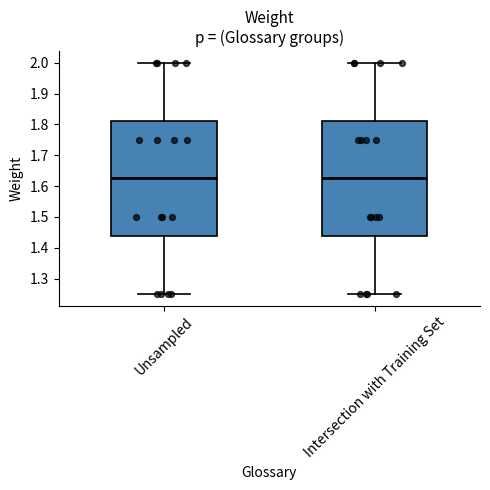

Reading left to right, read every box against the y-axis: the position of its median line, the range the box covers, and the ends of its whiskers. The values are not printed on the chart, so give them approximately, as read against the axis.

Unsampled: median 1.63, box 1.44 to 1.81, whiskers 1.25 to 2.00
Intersection with Training Set: median 1.63, box 1.44 to 1.81, whiskers 1.25 to 2.00